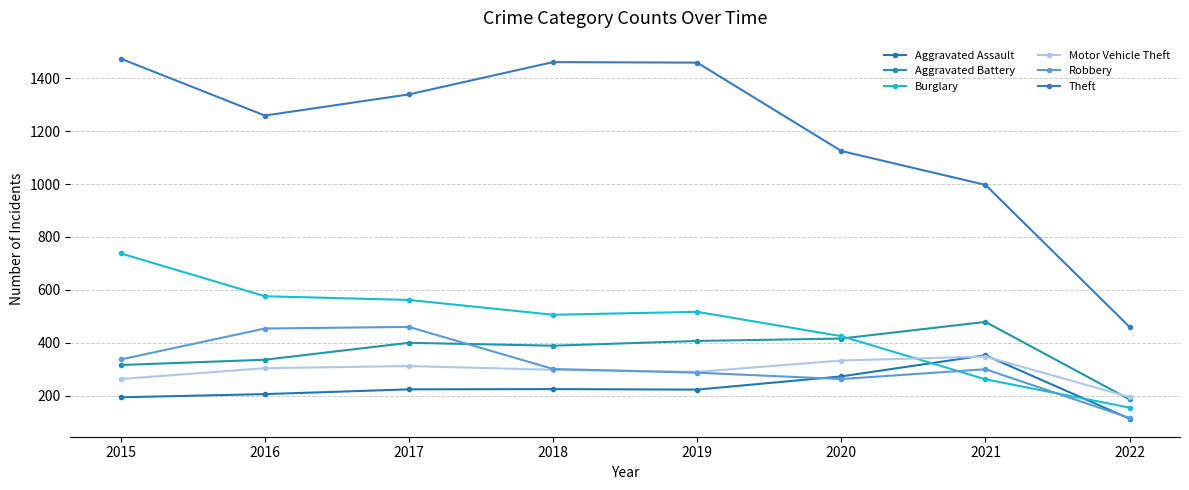

True or false: Aggravated Battery has more than 1 interior local peaks.

True